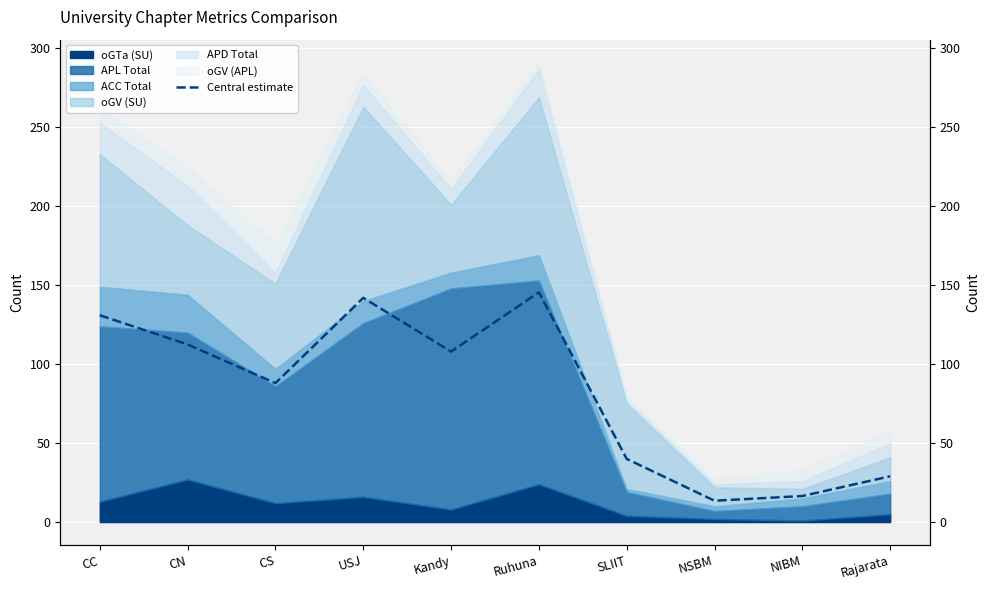

What is the smallest value displayed?

13.5